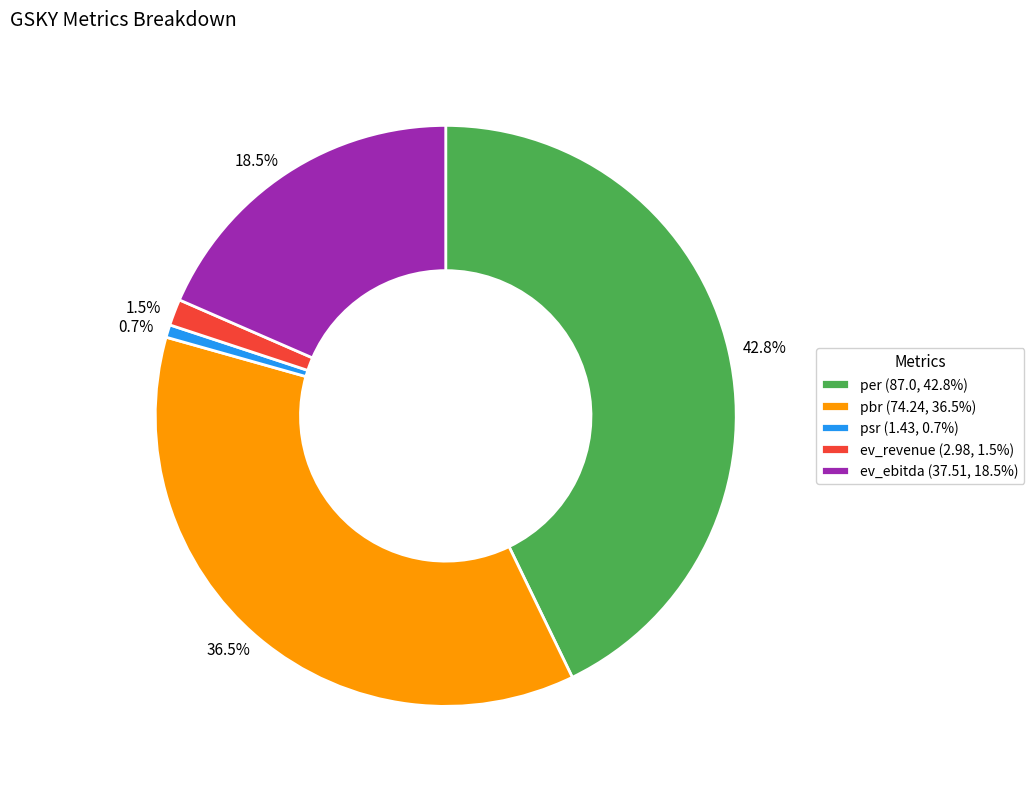

Rank the categories by value from highest to lowest.

per, pbr, ev_ebitda, ev_revenue, psr